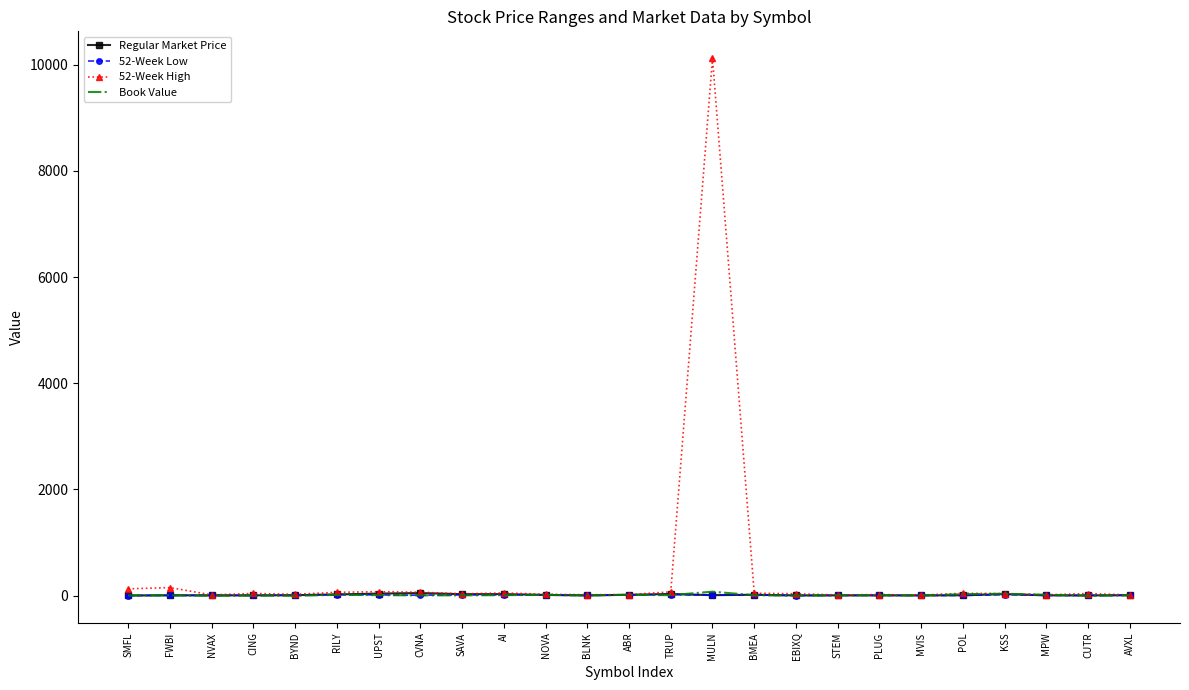

What is the sum of all 52-Week Low values?

163.1